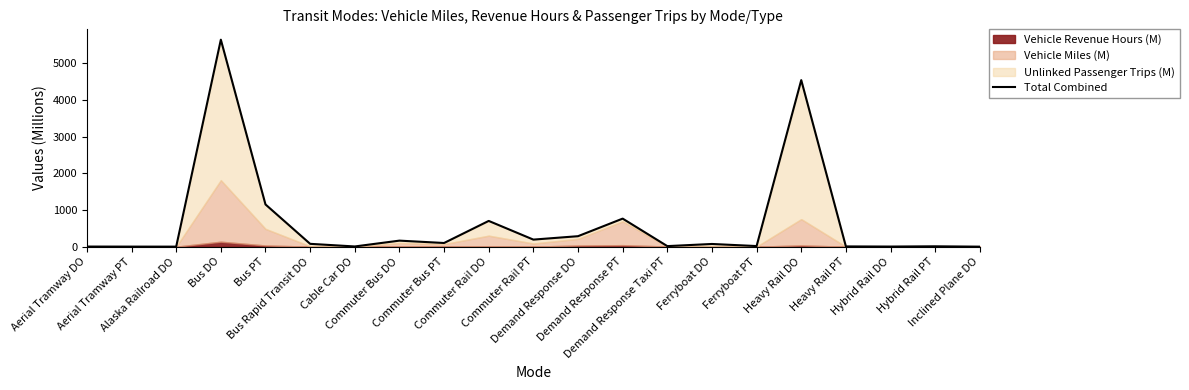

The value at Aerial Tramway DO is 5.9. True or false?

False